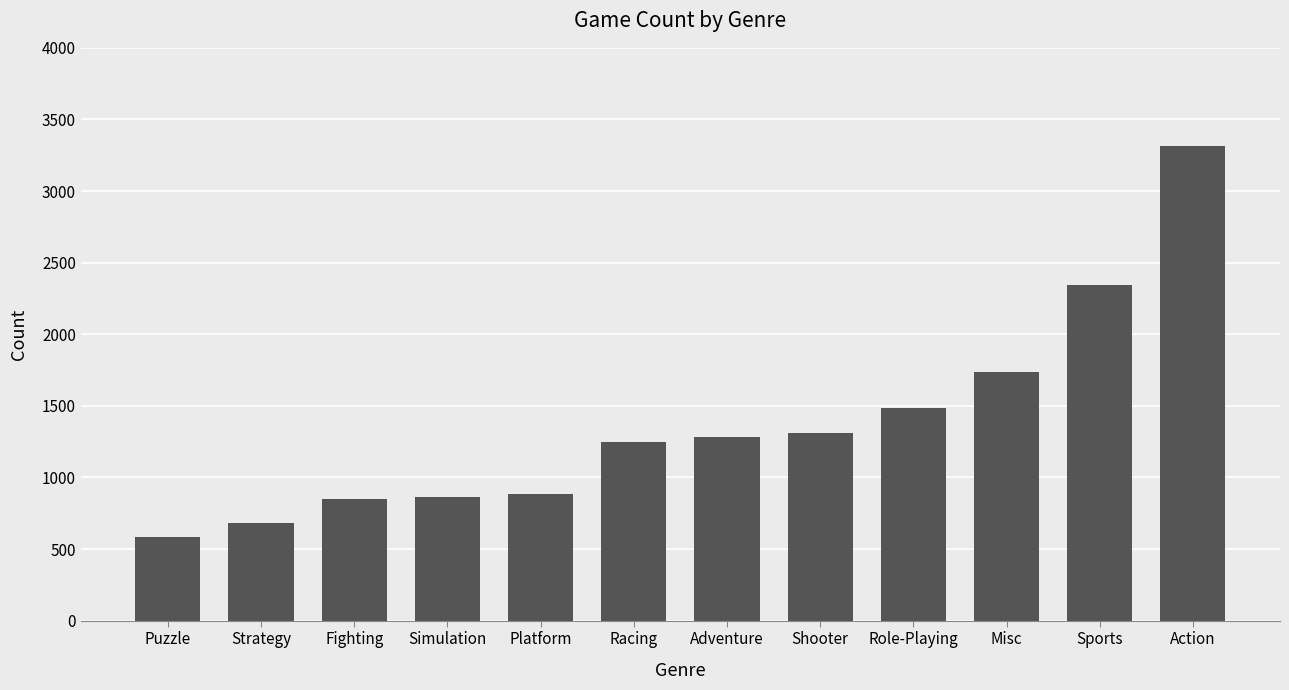

Reading left to right, list all the values displayed in this chart.

Puzzle=582	Strategy=681	Fighting=848	Simulation=867	Platform=886	Racing=1249	Adventure=1286	Shooter=1310	Role-Playing=1488	Misc=1739	Sports=2346	Action=3316